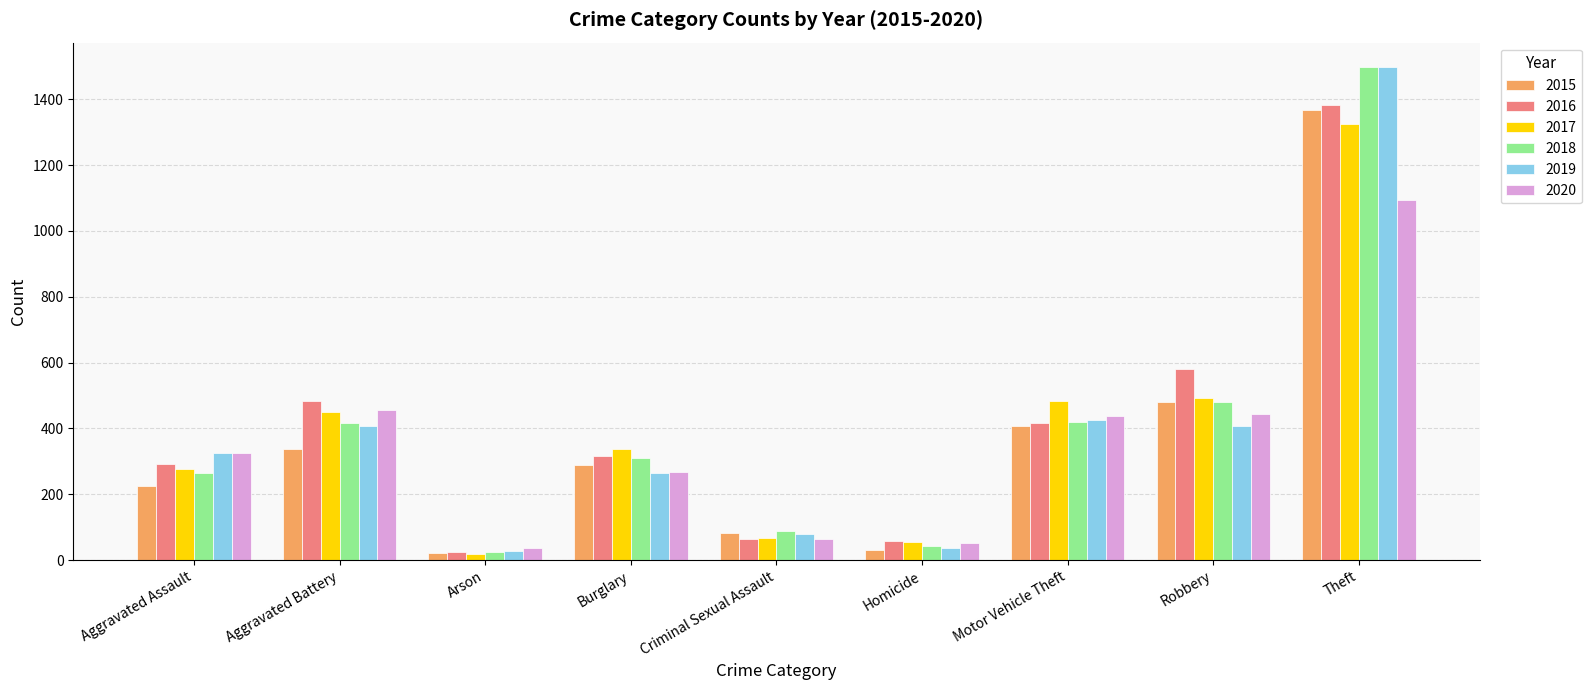

At which category is the sum across all series the highest?

Theft